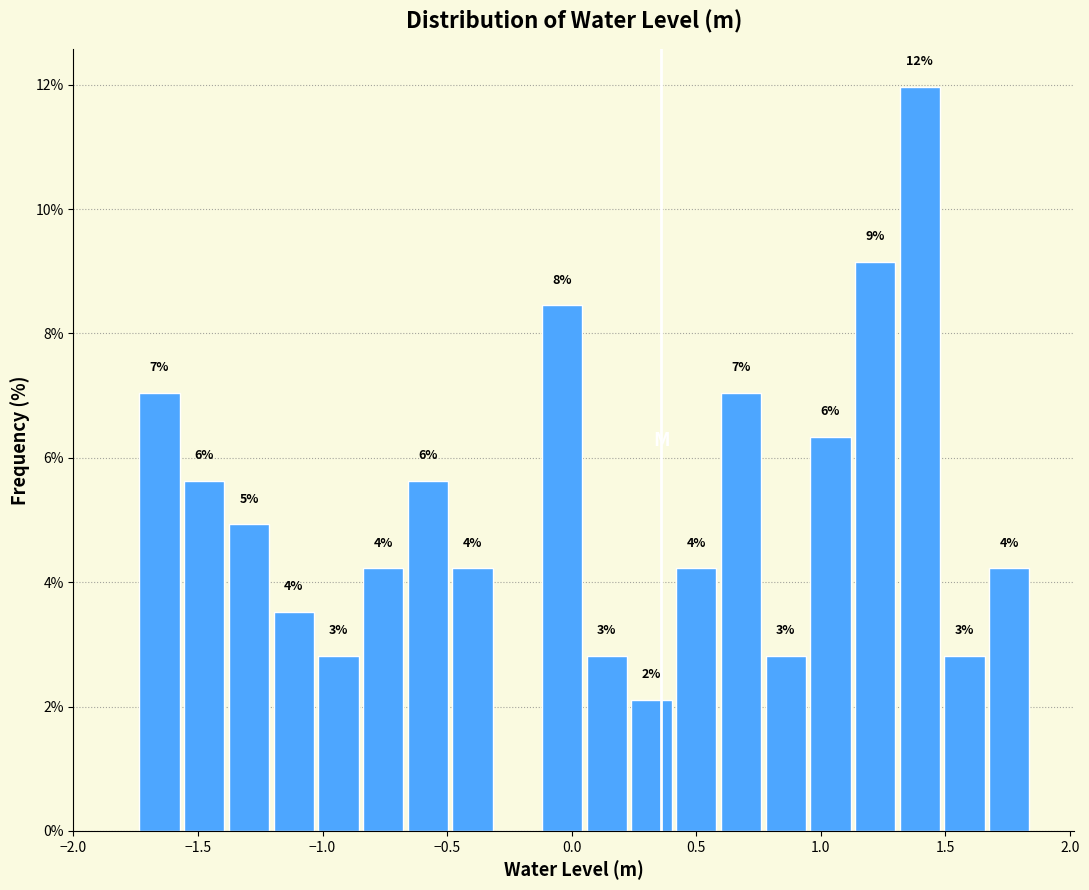

Around what value on the x-axis is the tallest bar? Give the approximate position of its centre, as read against the axis.

1.40